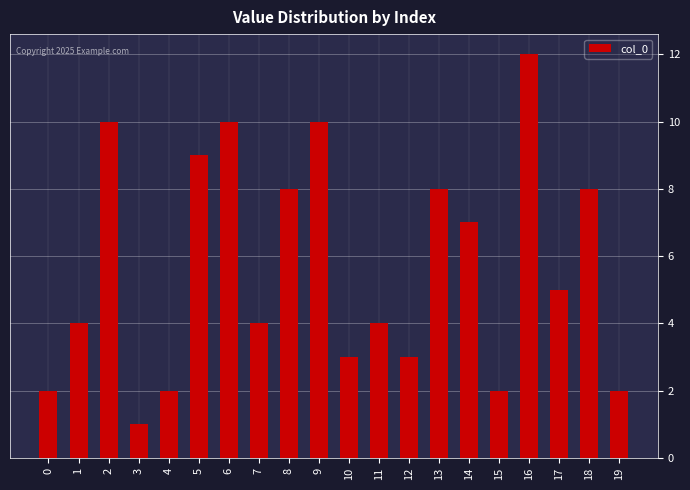

True or false: the data shows 4 at 7.

True